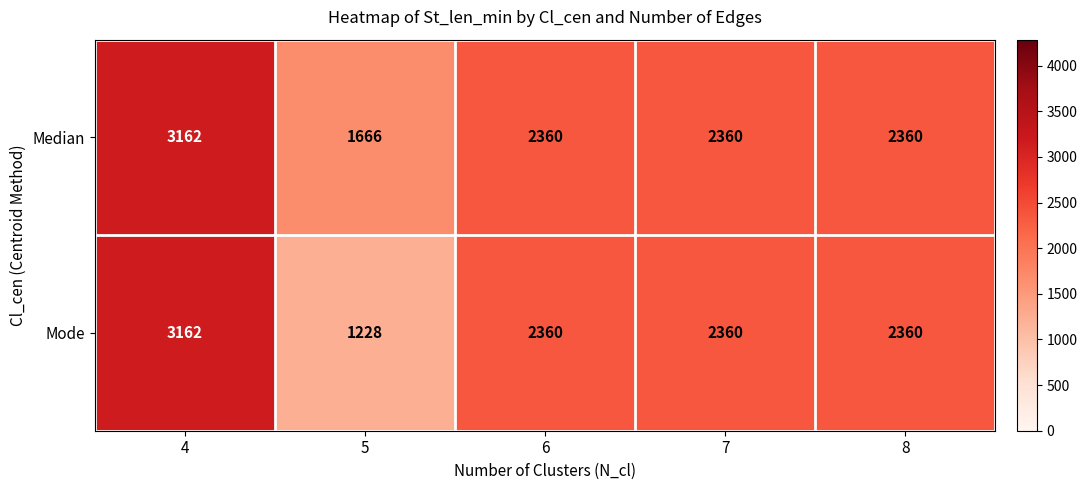

Read the Mode value at 5, to the nearest 10.

1230